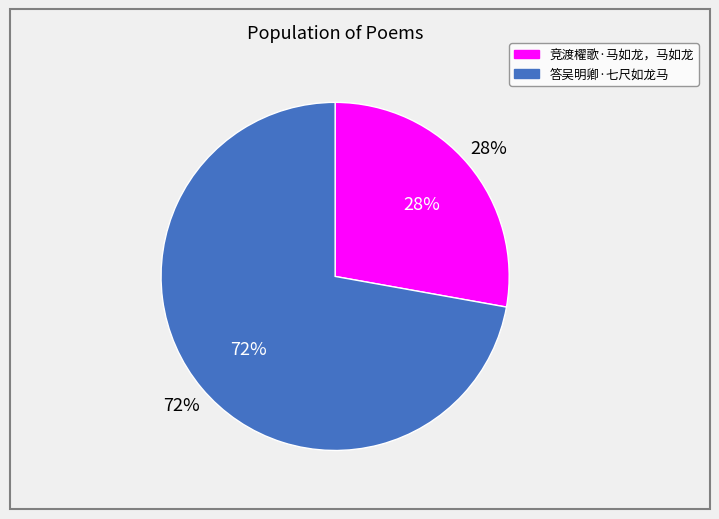

How many segments does this pie chart have?

2